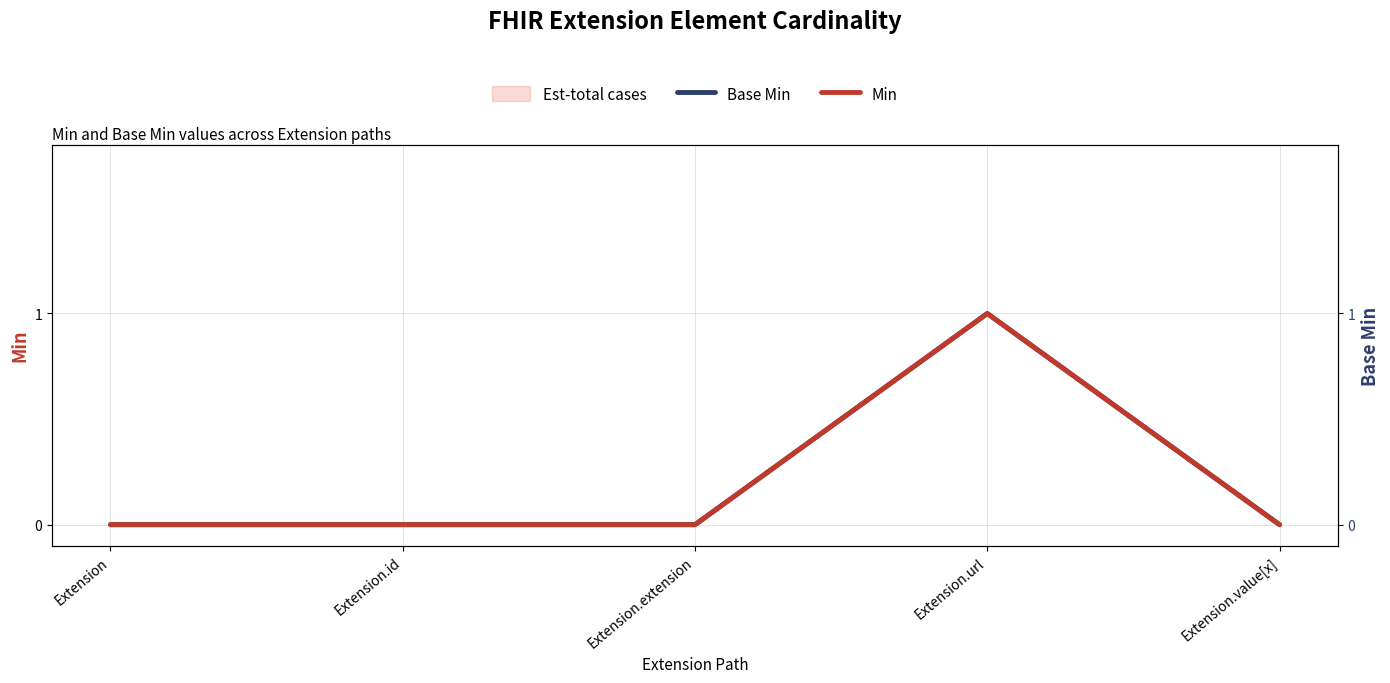

Where is Base Min nearest to the value 0?

Extension